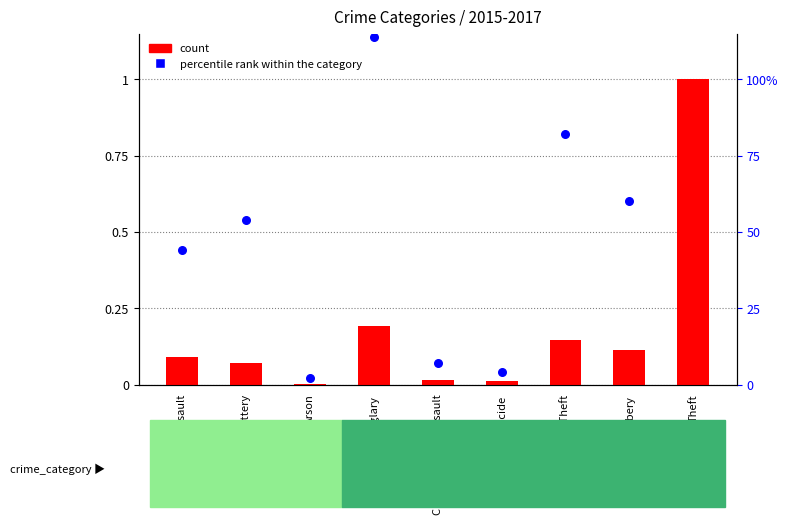

Is the value of count at Motor Vehicle Theft greater than the value of percentile rank within the category at Theft?

No